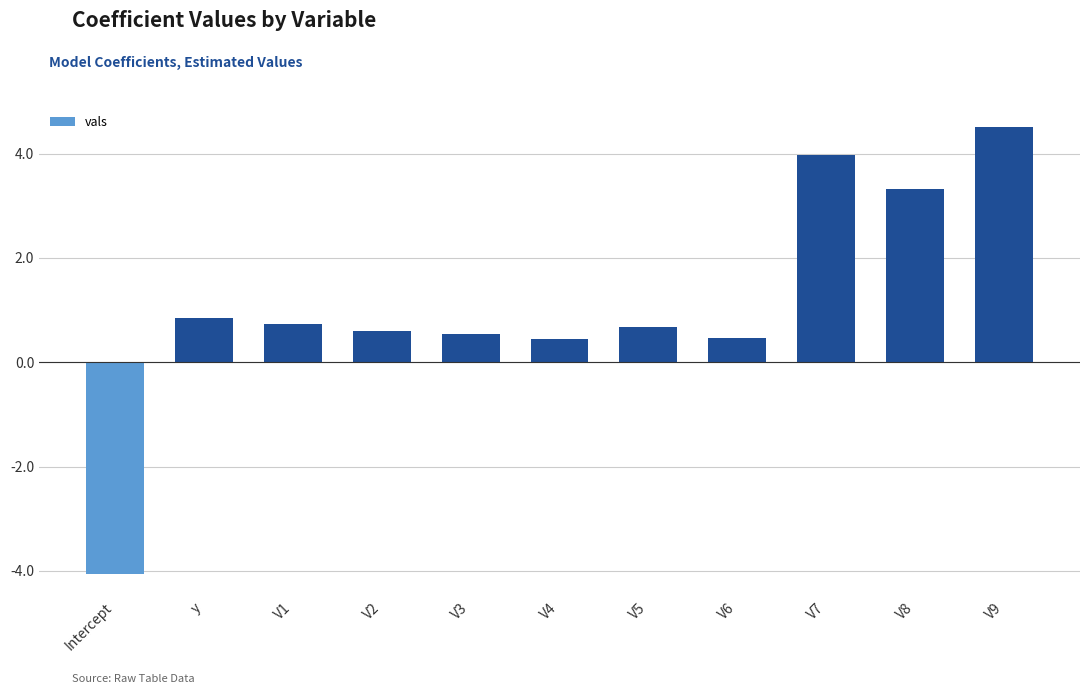

How many values are below zero?

1